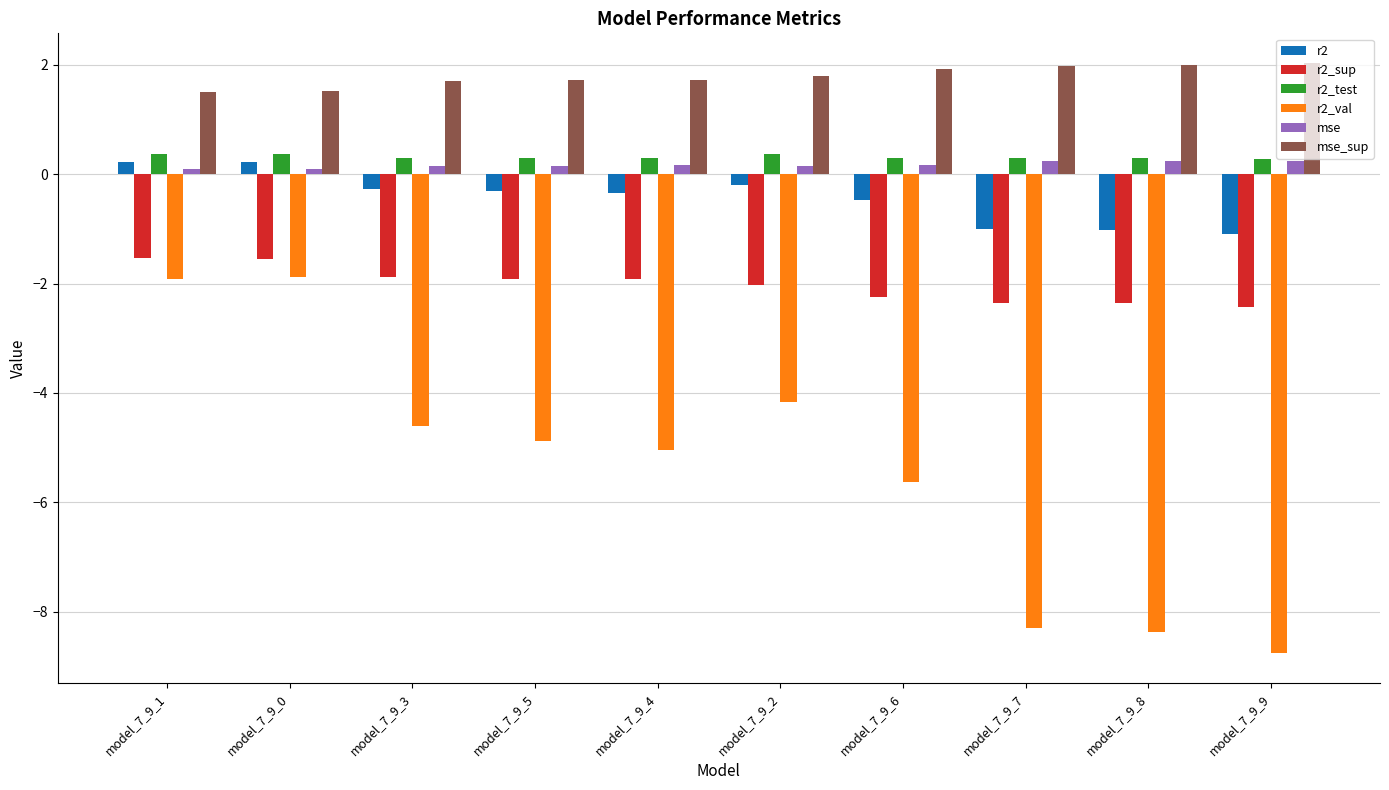

Which series has the largest total across all categories?

mse_sup